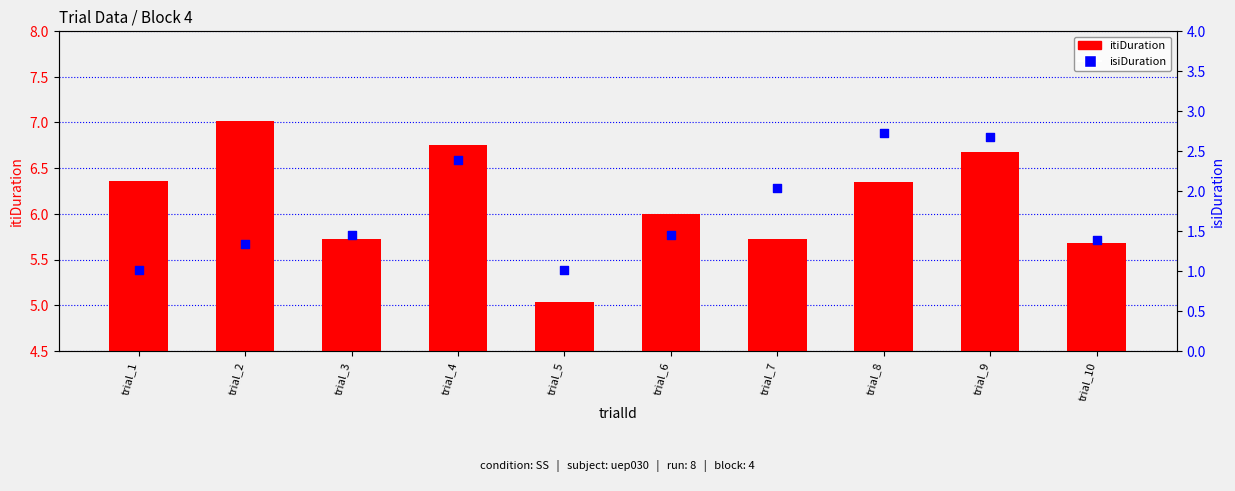

Which series contains the highest Y value?

itiDuration